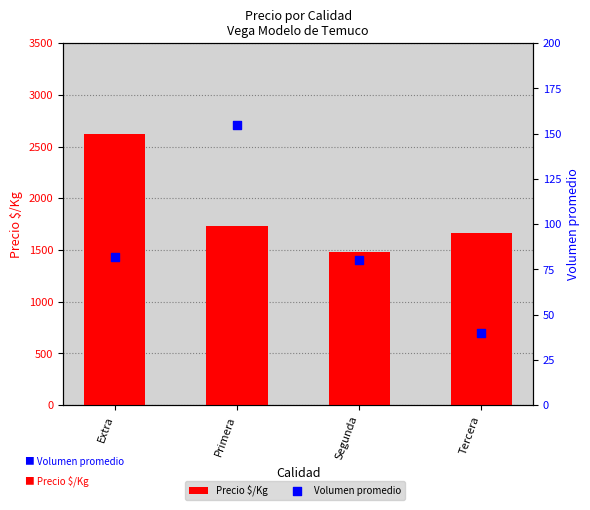

Which series contains the highest Y value?

Precio $/Kg